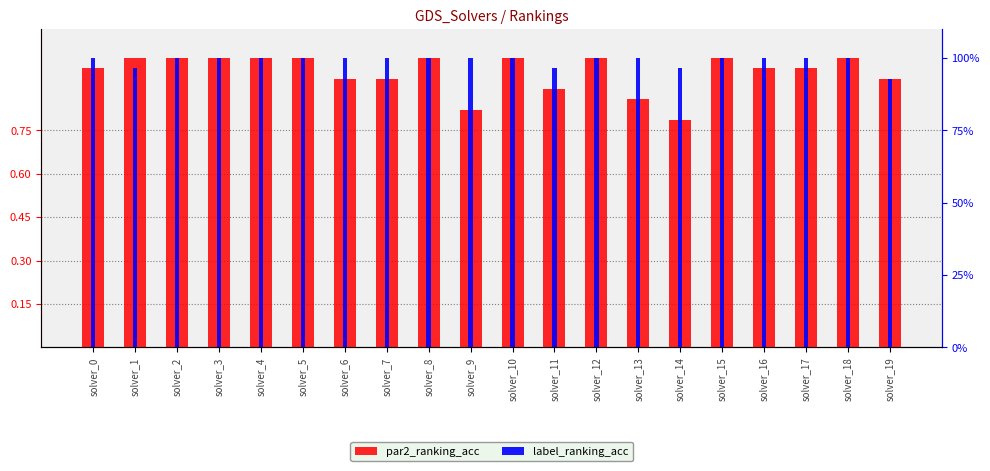

Reading right to left, list all the values displayed in this chart.

par2_ranking_acc: 0.9	1.0	1.0	1.0	1.0	0.8	0.9	1.0	0.9	1.0	0.8	1.0	0.9	0.9	1.0	1.0	1.0	1.0	1.0	1.0
label_ranking_acc: 0.9	1.0	1.0	1.0	1.0	1.0	1.0	1.0	1.0	1.0	1.0	1.0	1.0	1.0	1.0	1.0	1.0	1.0	1.0	1.0